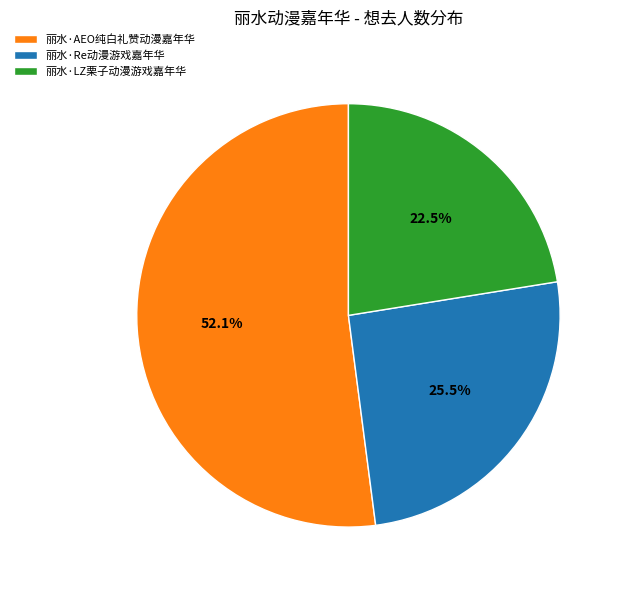

Which slice is the largest?

丽水·AEO纯白礼赞动漫嘉年华